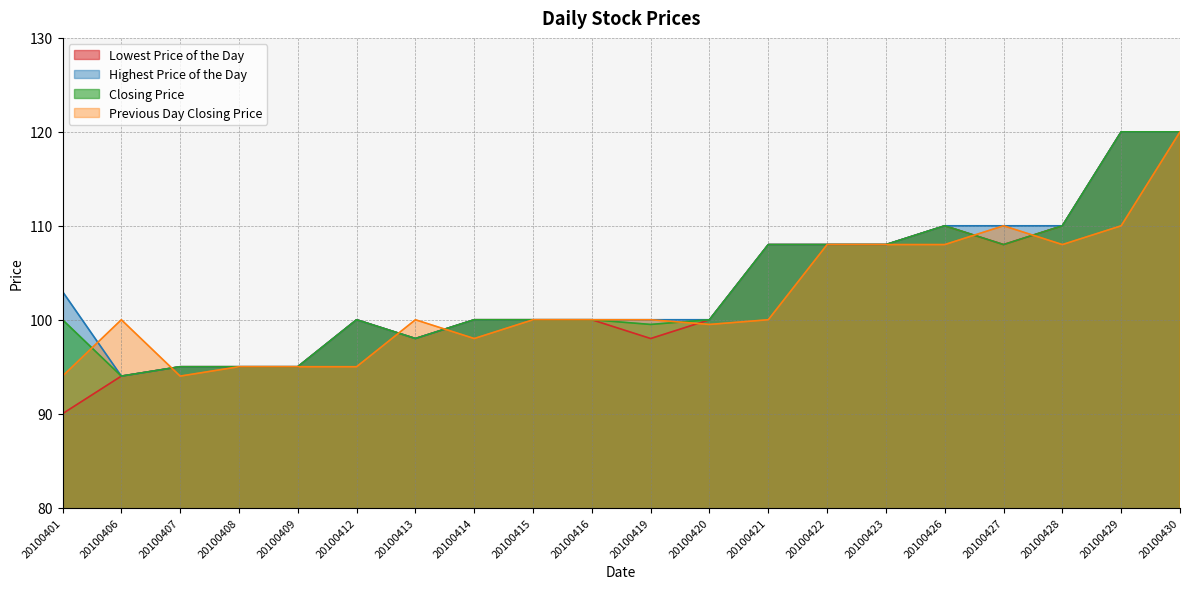

At how many categories does at least one series exceed 113?

2